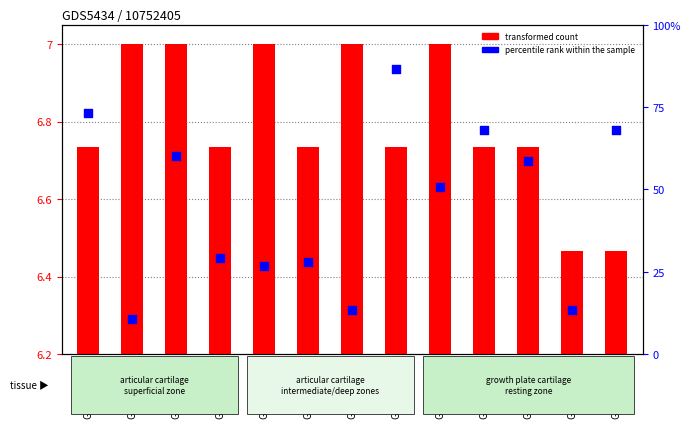

At how many categories does at least one series exceed 82?

1